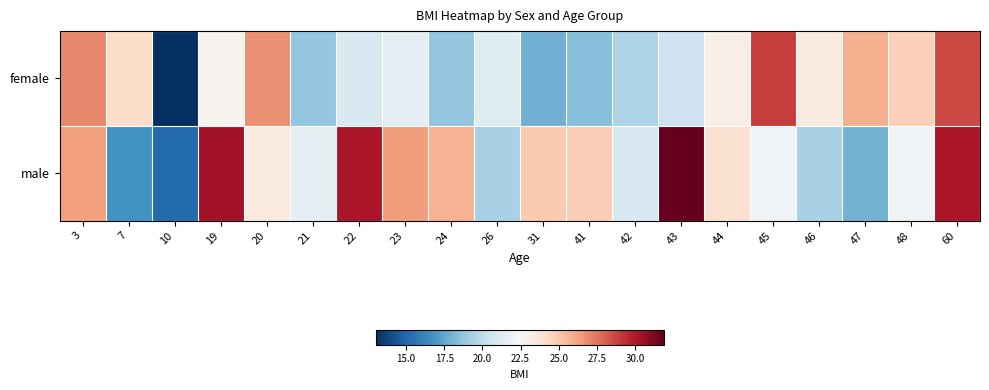

Which series has the largest total across all categories?

male